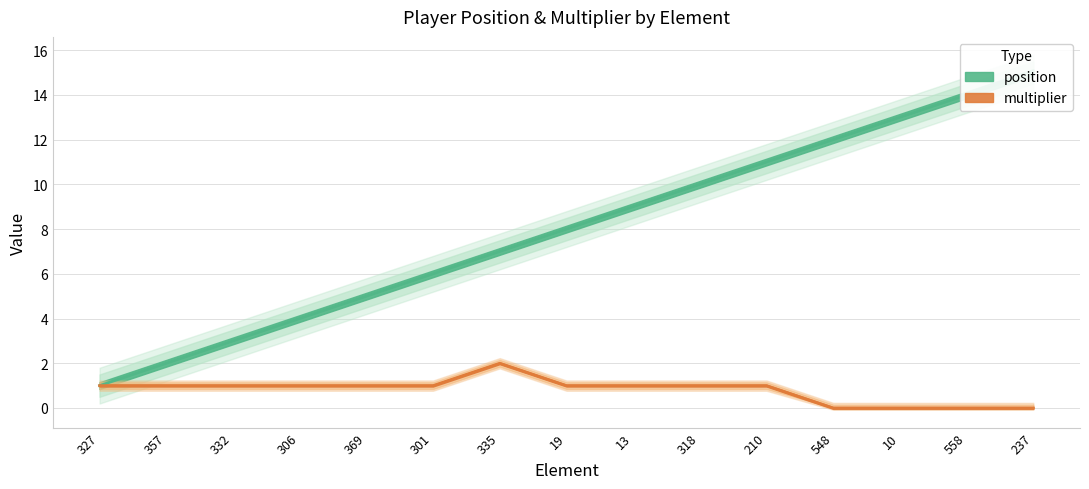

At how many categories does at least one series exceed 3?

12